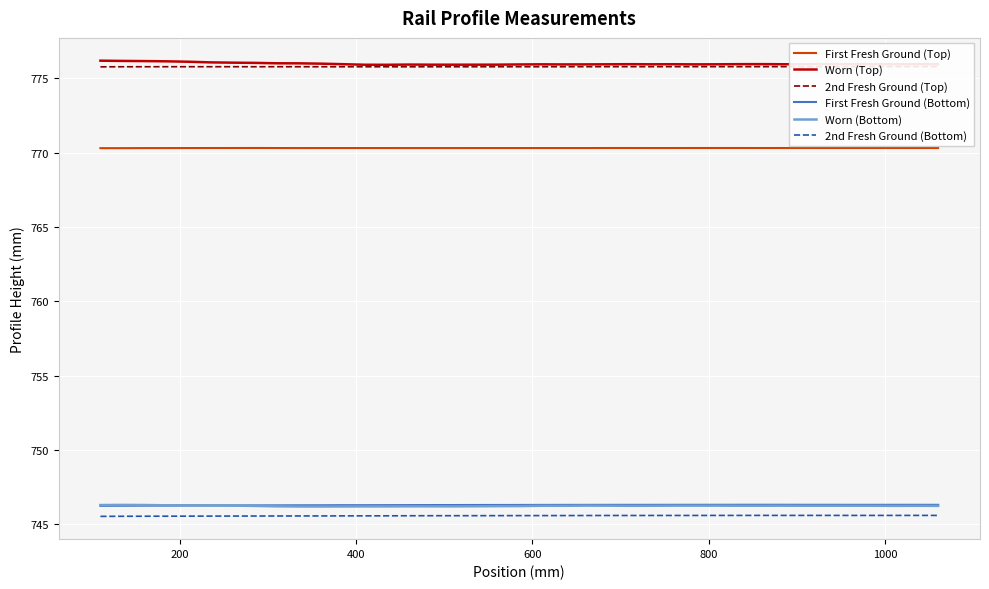

True or false: Worn (Top) and Worn (Bottom) cross at least once.

False